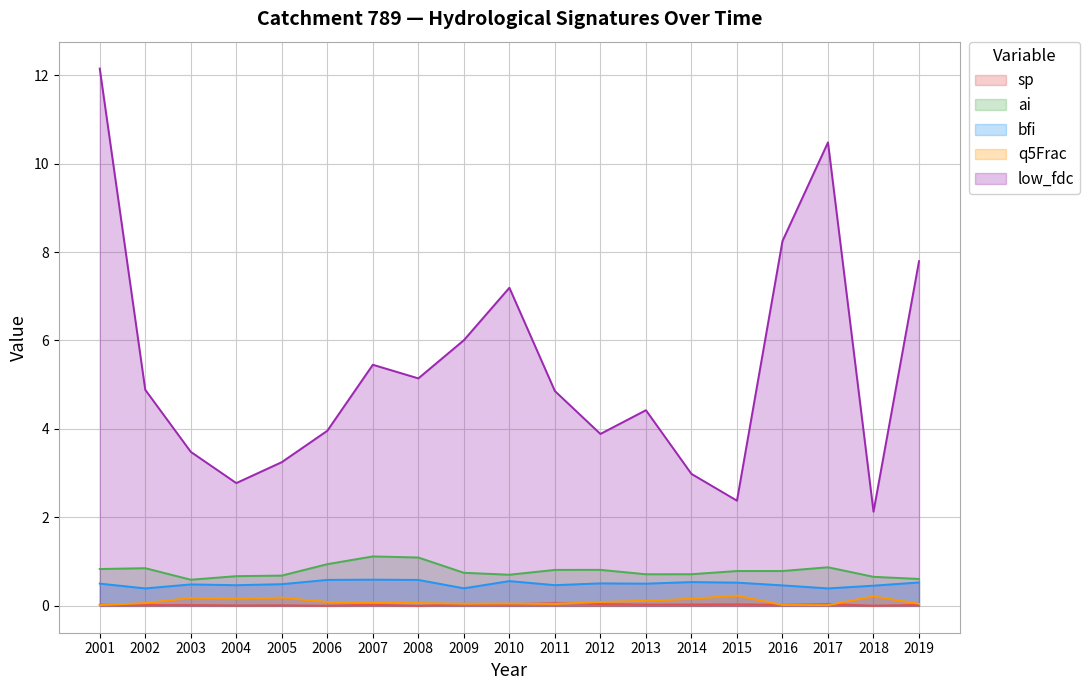

Which category has the lowest value across all series?

2008